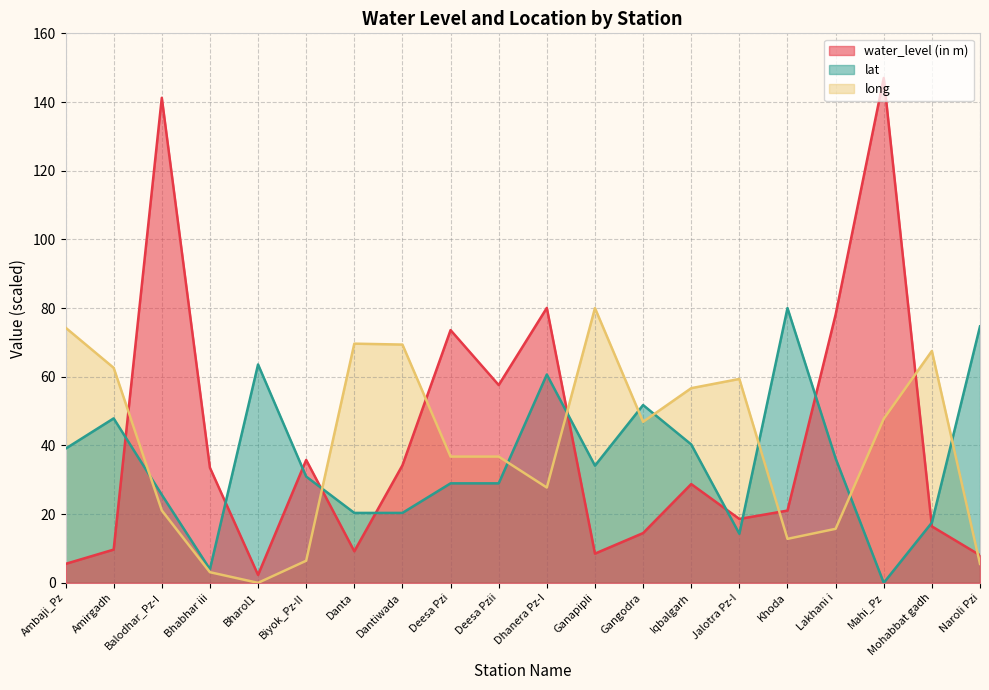

True or false: water_level (in m) has more than 2 points higher than both neighbors.

True